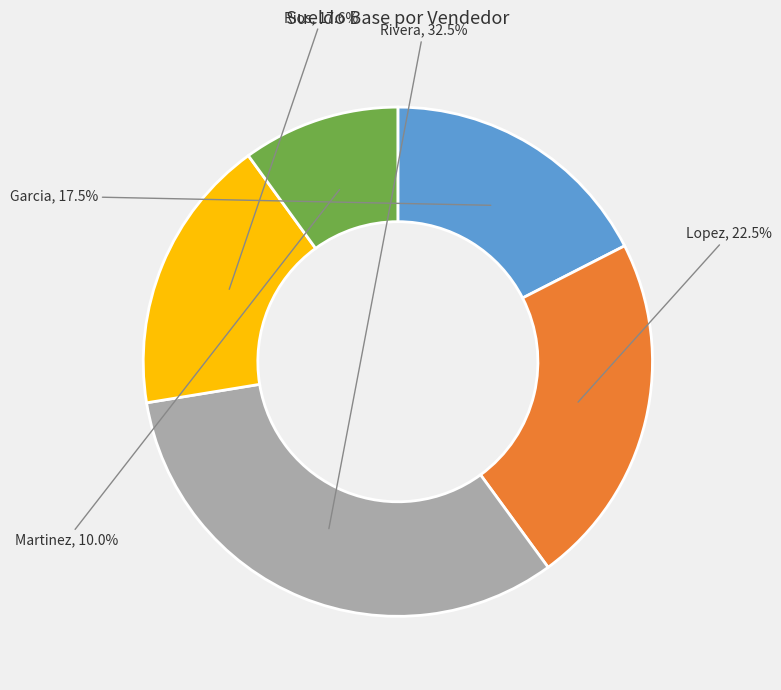

Is there a majority slice in this chart?

No